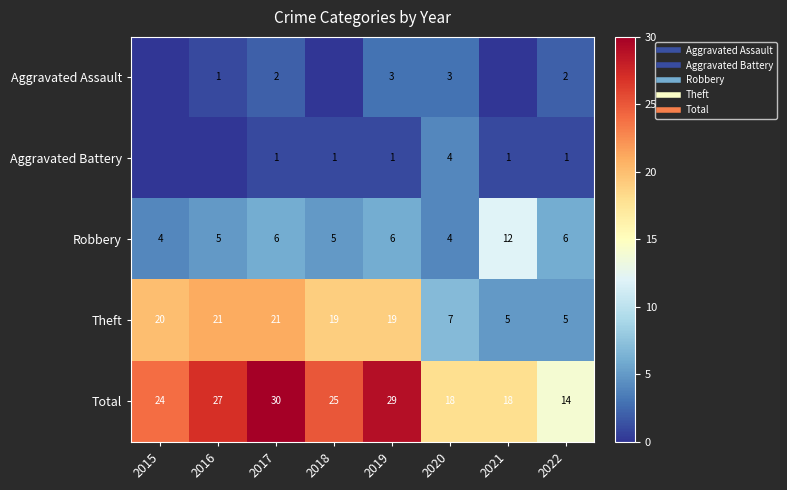

The Total series shows 6 at 2021. True or false?

False